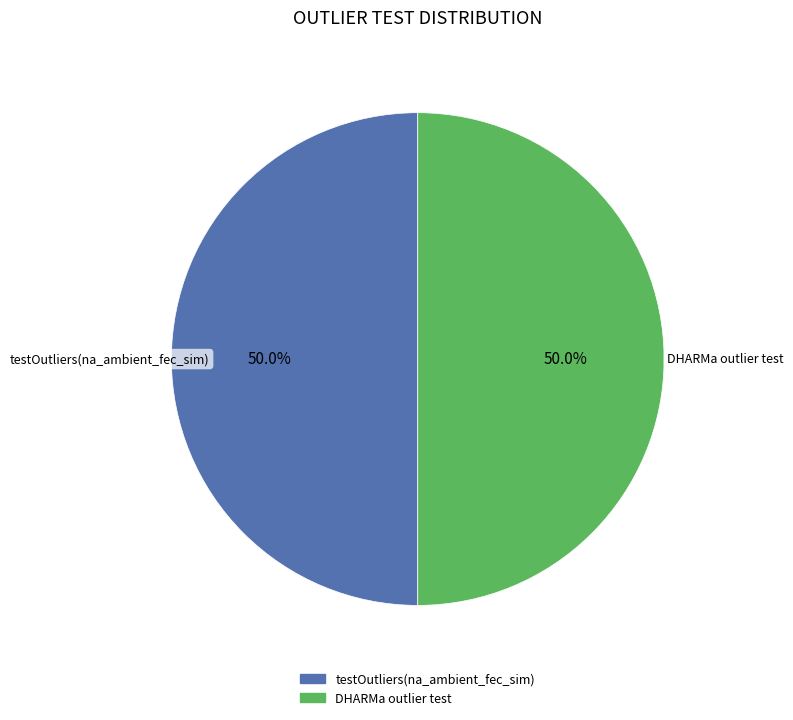

To the nearest percent, what is the average slice percentage?

50%